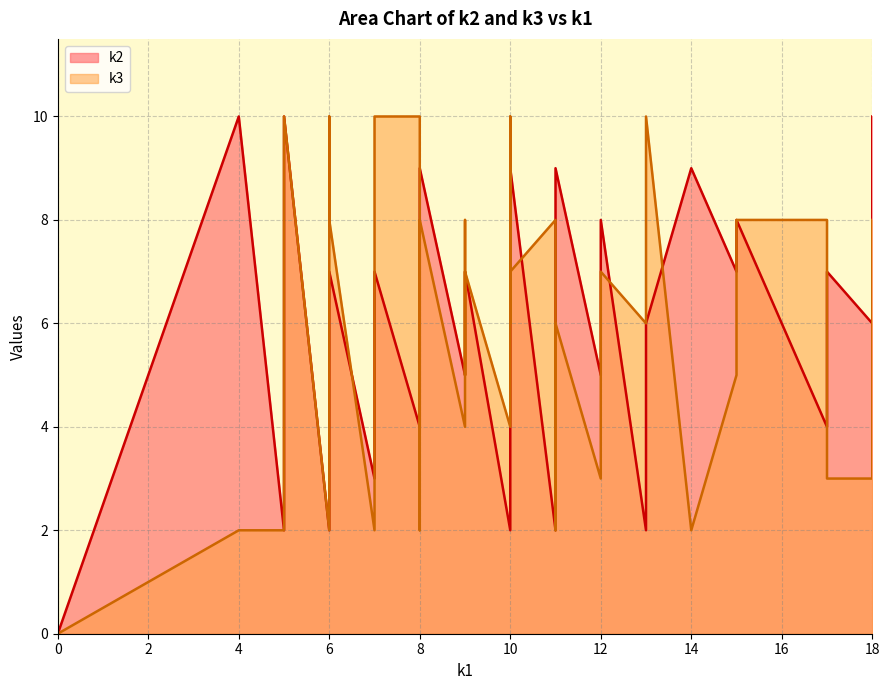

Which series has the widest spread of values?

k2